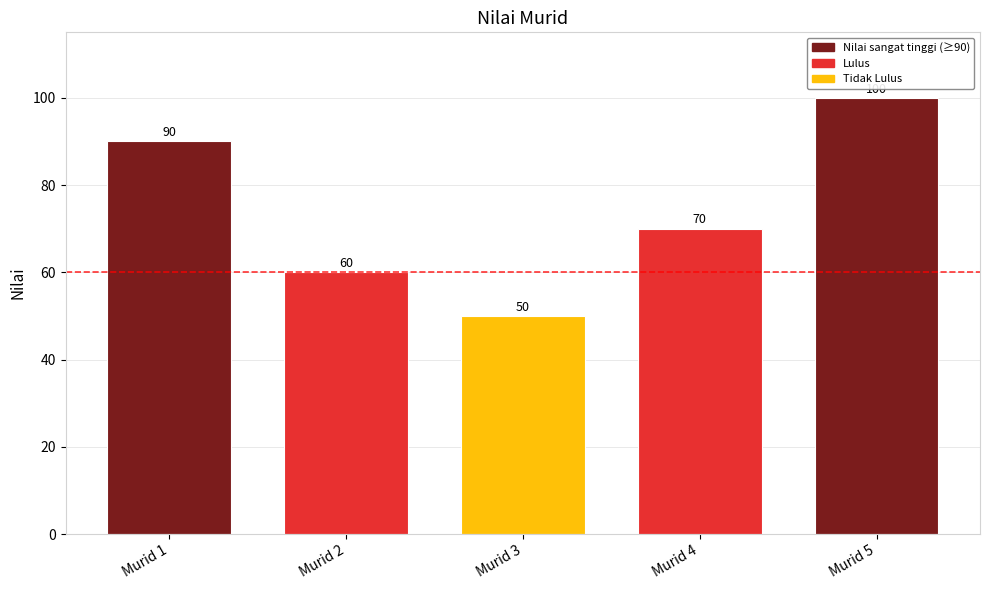

Reading left to right, extract all data points from this chart.

90	60	50	70	100